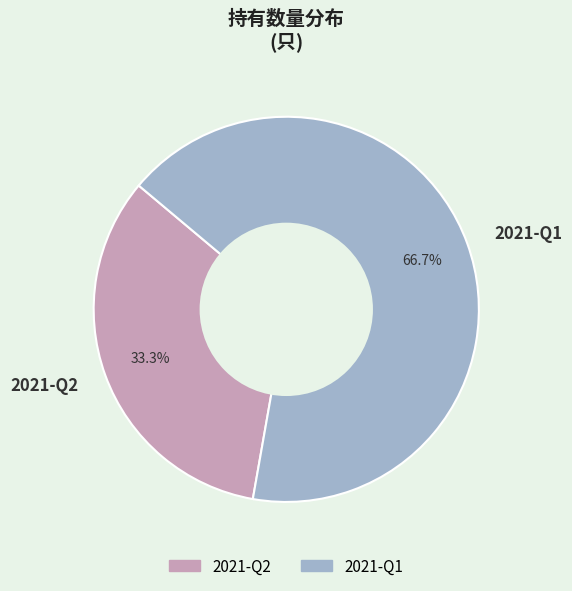

The 2021-Q2 slice represents 47% of the pie. True or false?

False